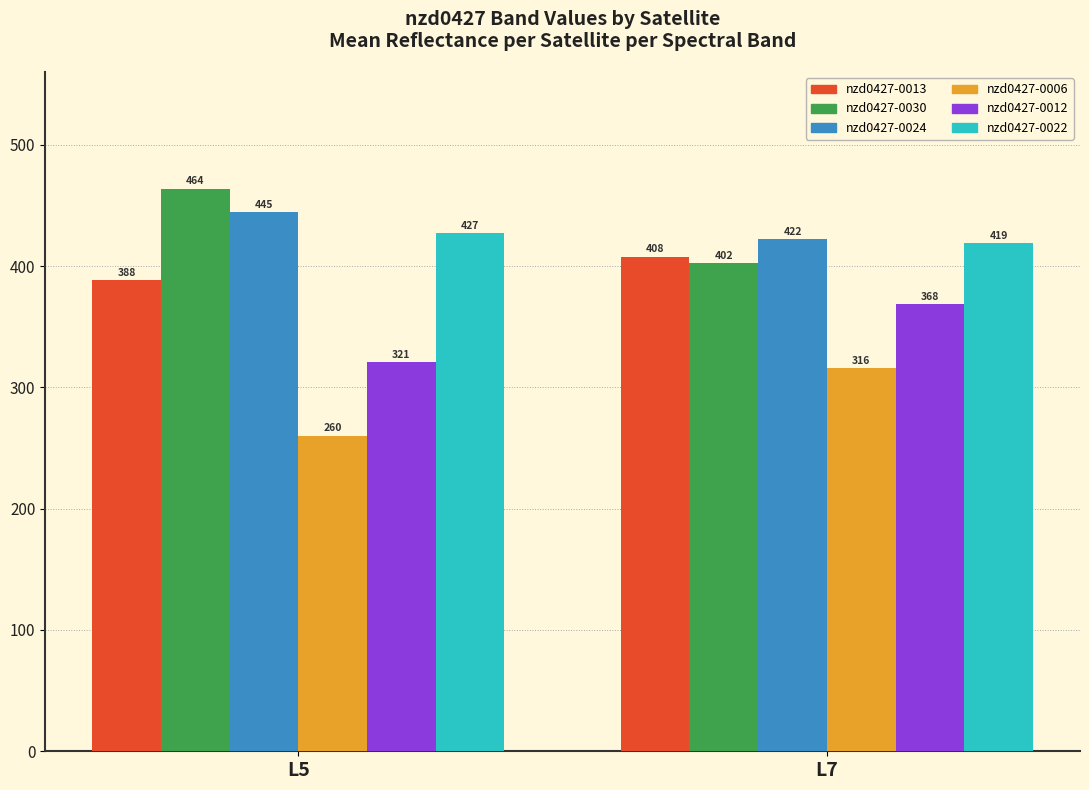

What is the minimum value shown in the chart?

260.1